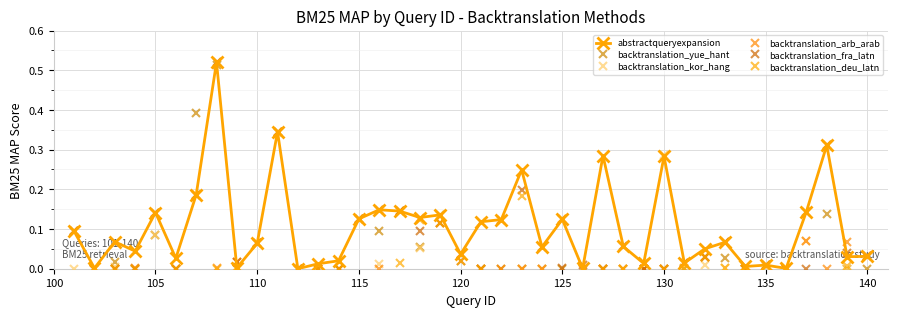

Does the chart have visible grid lines?

Yes